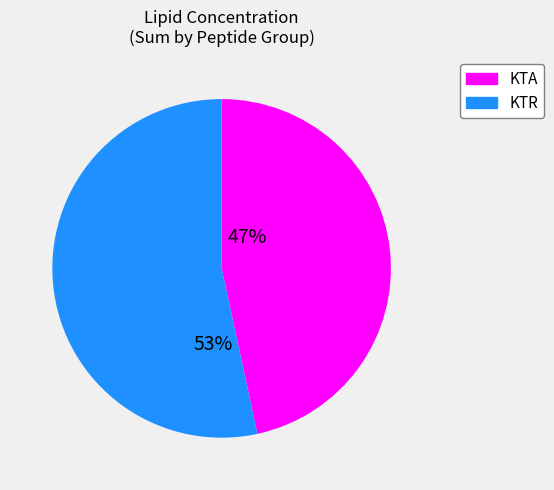

Is there any slice that represents more than half of the pie?

Yes